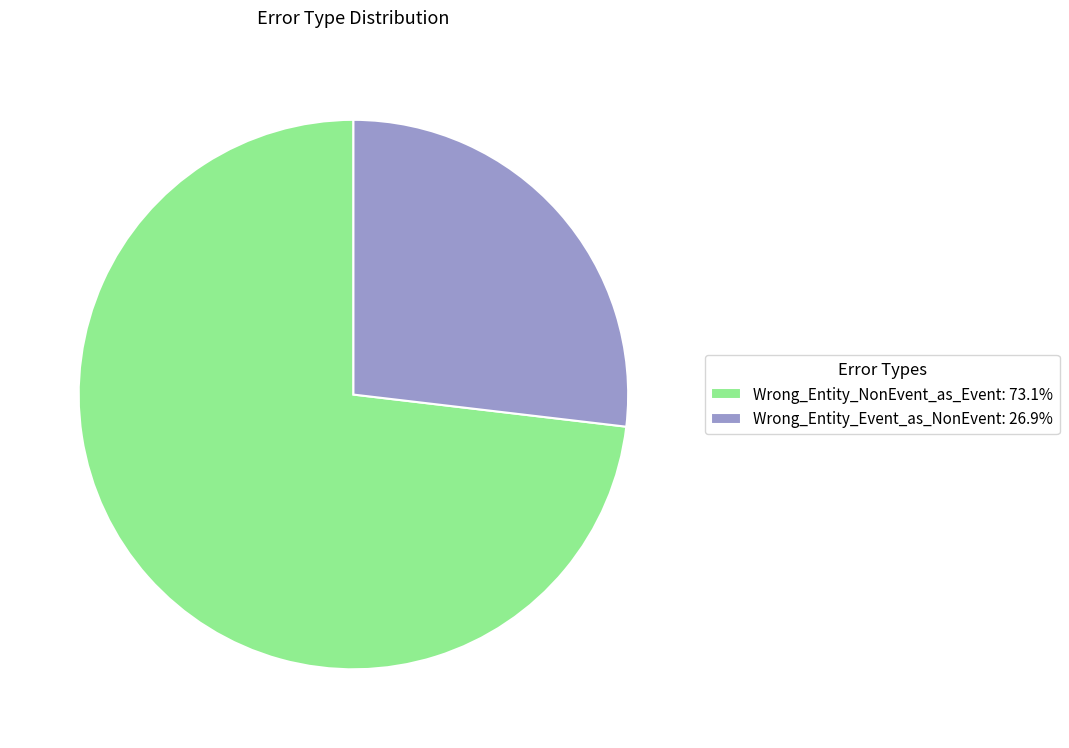

What is the majority slice?

Wrong_Entity_NonEvent_as_Event